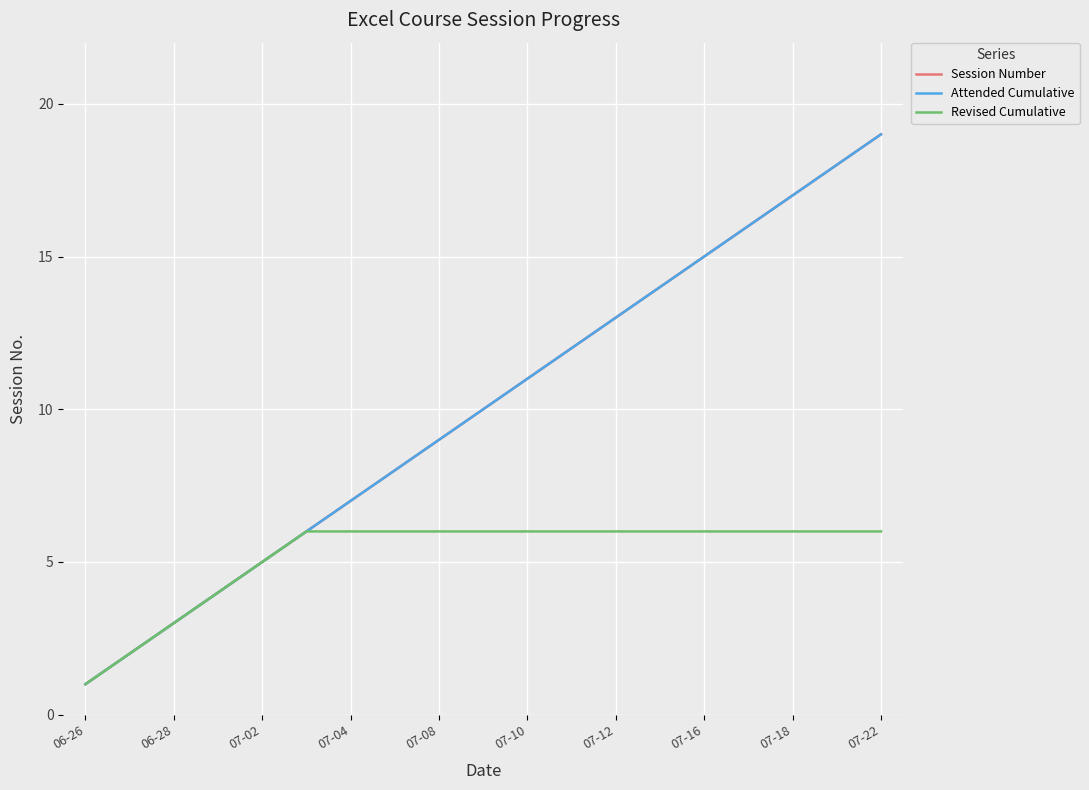

Does the chart have visible grid lines?

Yes